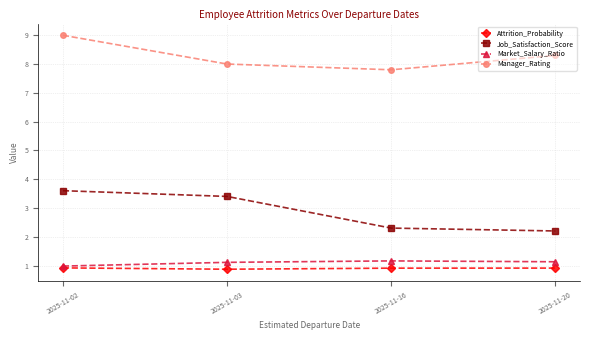

What are all the series names shown in the legend?

Attrition_Probability, Job_Satisfaction_Score, Market_Salary_Ratio, Manager_Rating